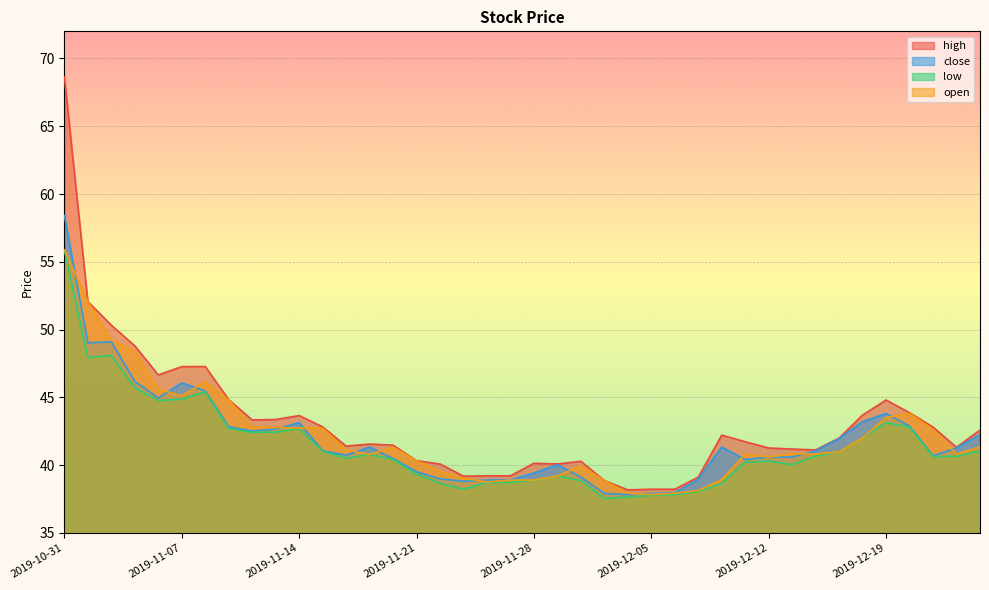

Which category has the highest value in the close series?

2019-10-31